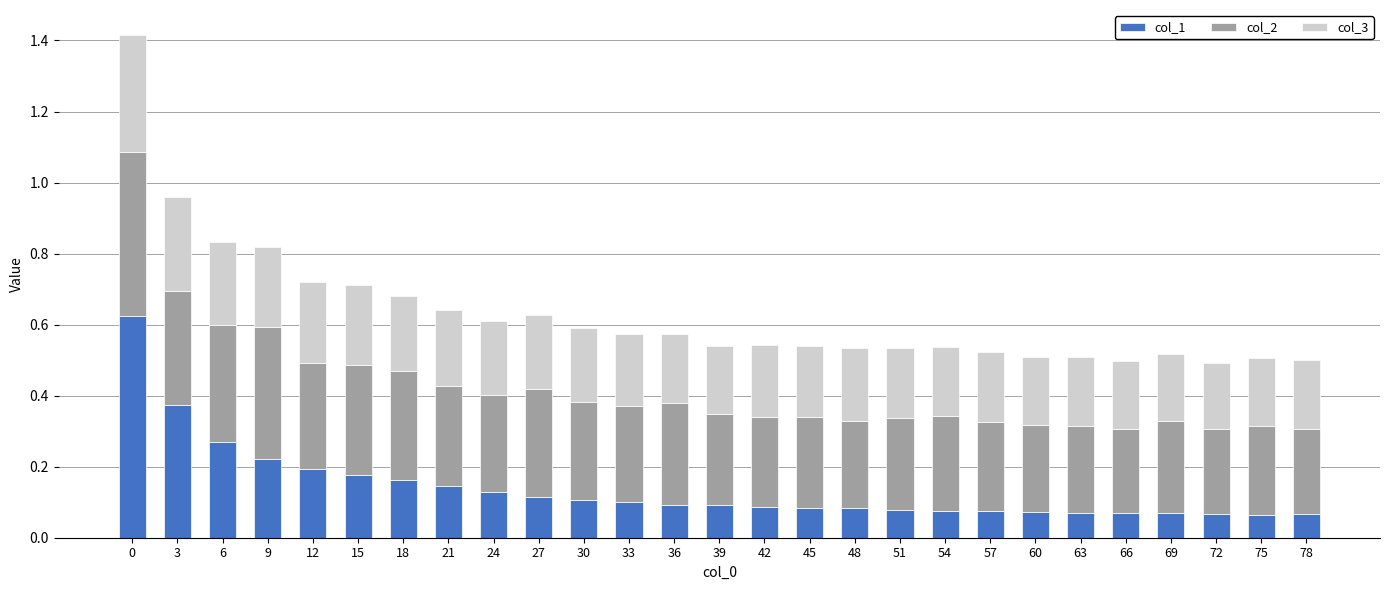

What are all the series names shown in the legend?

col_1, col_2, col_3